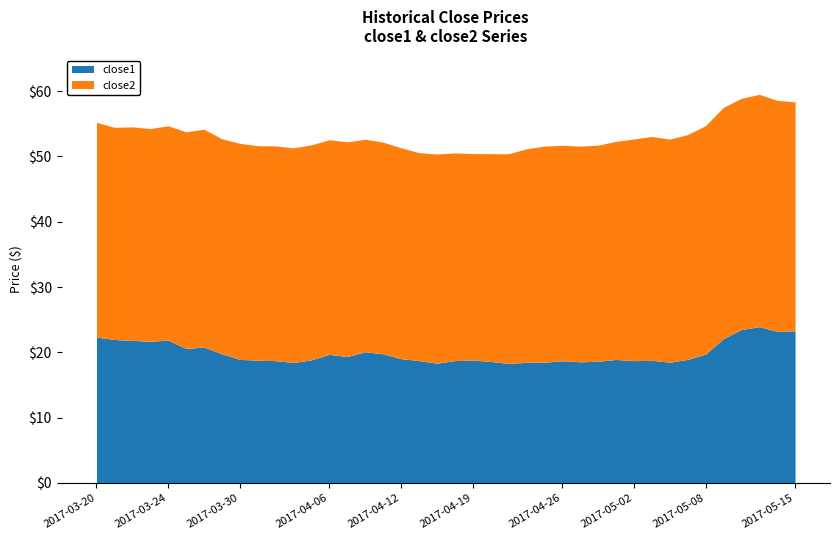

Which series has the widest spread of values?

close1